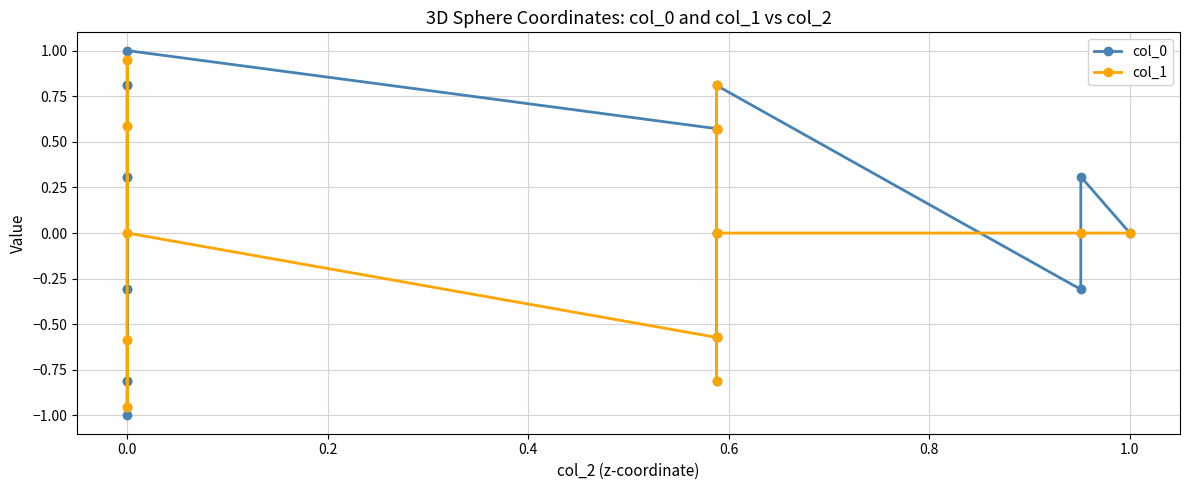

True or false: col_0 and col_1 intersect in this chart.

True